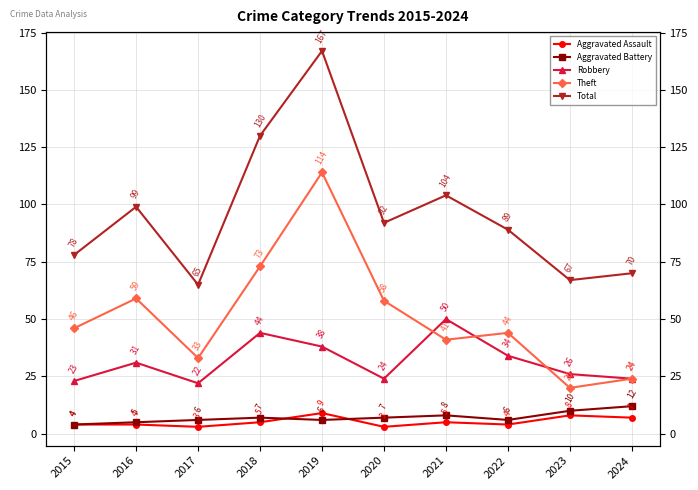

Between 2018 and 2020, which series saw the biggest shift?

Total